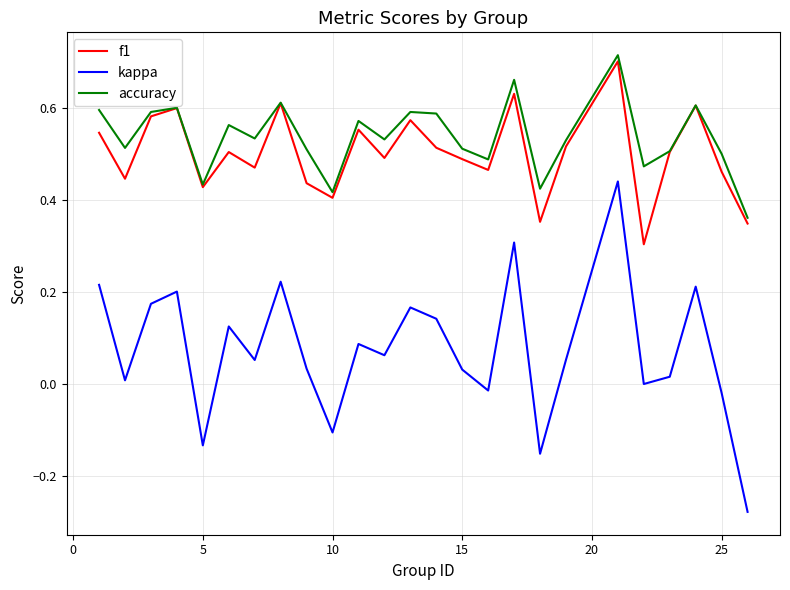

Which series has the widest spread of values?

kappa